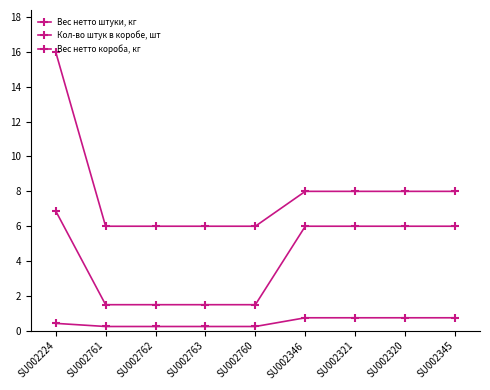

How many values in the Кол-во штук в коробе, шт series are below 8?

4